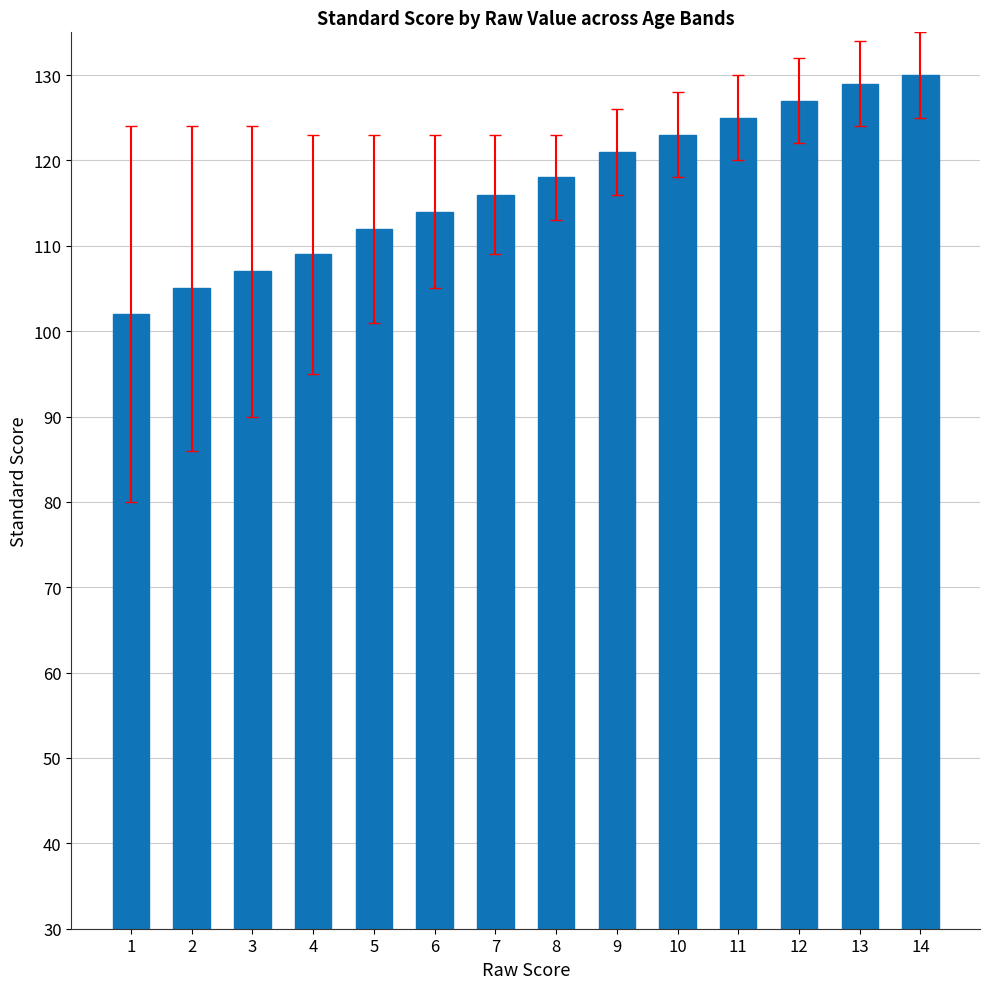

Reading right to left, transcribe all the data shown in this chart.

130	129	127	125	123	121	118	116	114	112	109	107	105	102